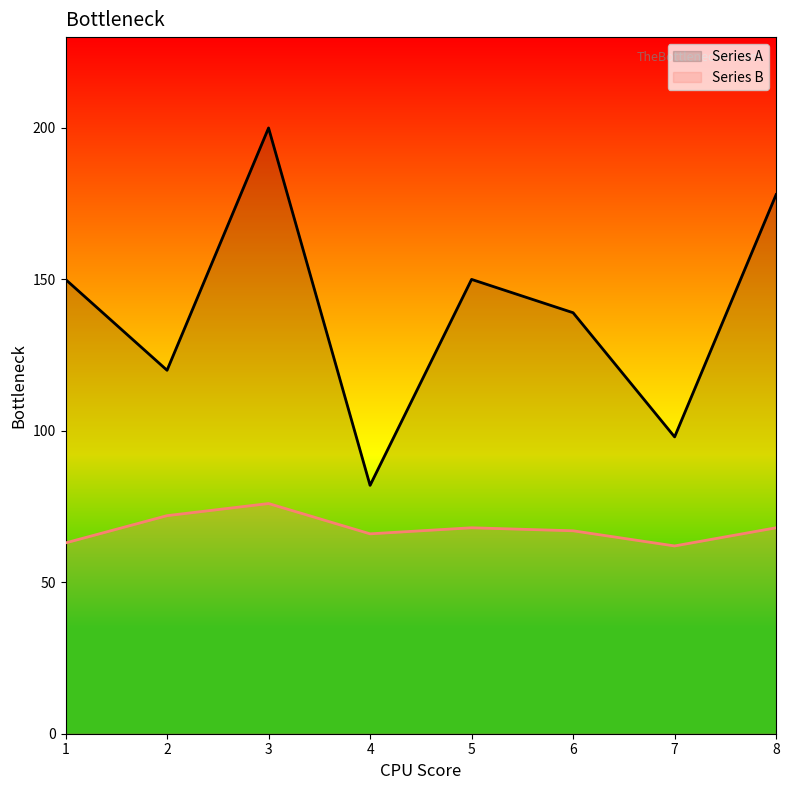

Where is the first local maximum for Series A?

3